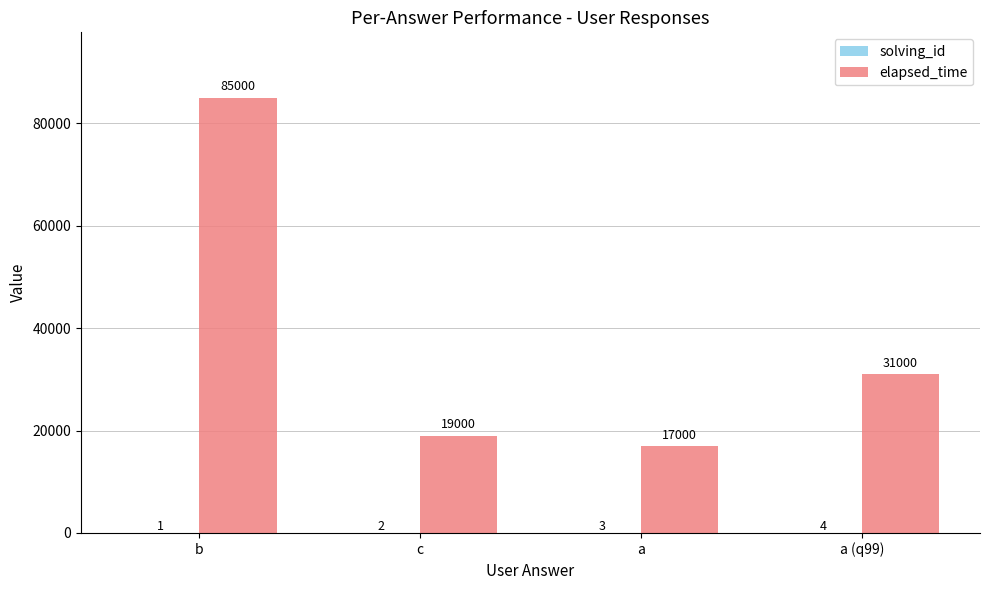

The elapsed_time series shows 7247 at c. True or false?

False